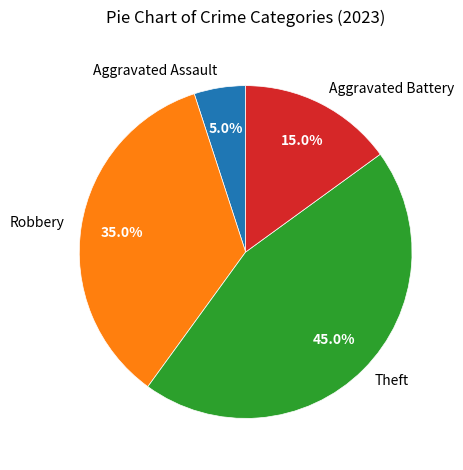

Count the number of slices in the pie.

4